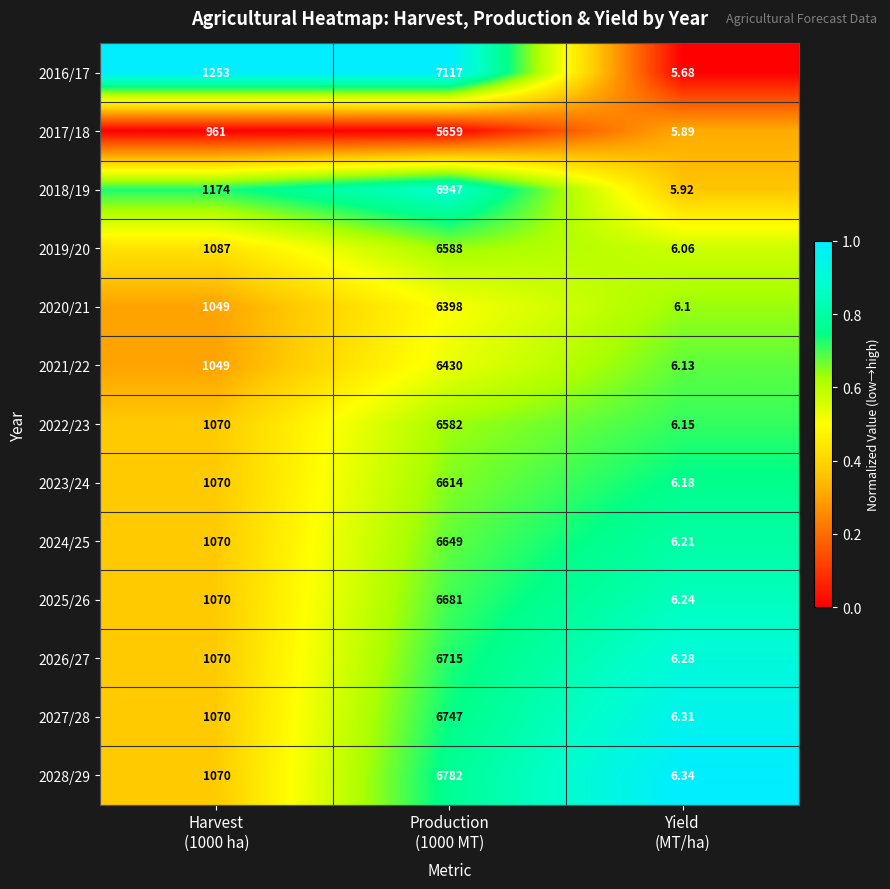

Rank the series by their maximum value, from lowest to highest.

2017/18, 2020/21, 2021/22, 2022/23, 2019/20, 2023/24, 2024/25, 2025/26, 2026/27, 2027/28, 2028/29, 2018/19, 2016/17